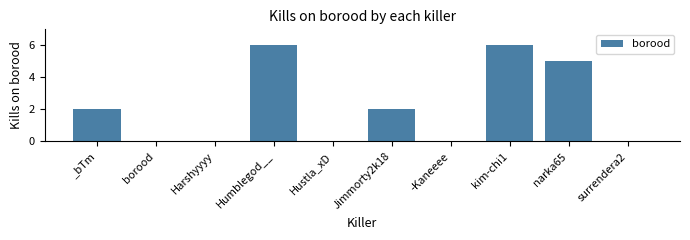

What is the maximum value shown in the chart?

6